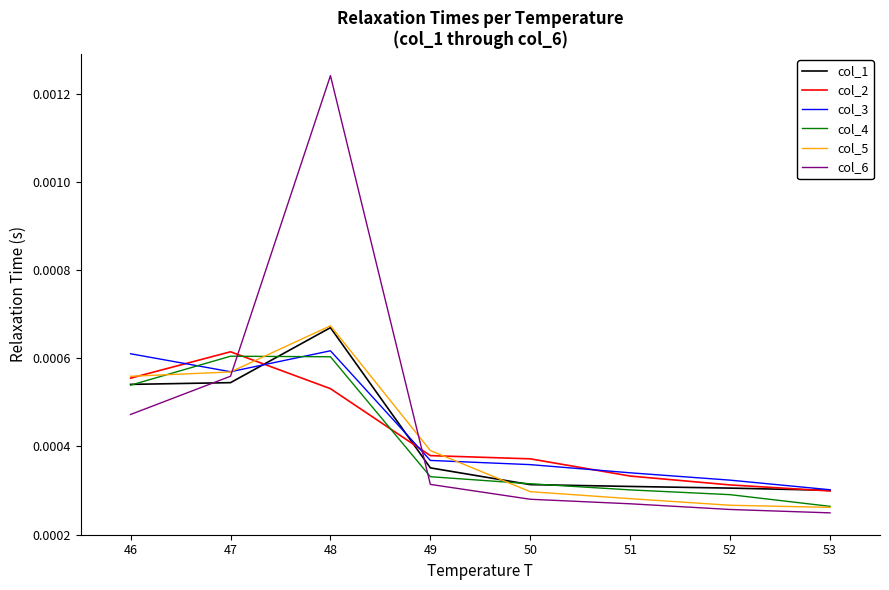

Does the chart display data point markers on the line(s)?

No